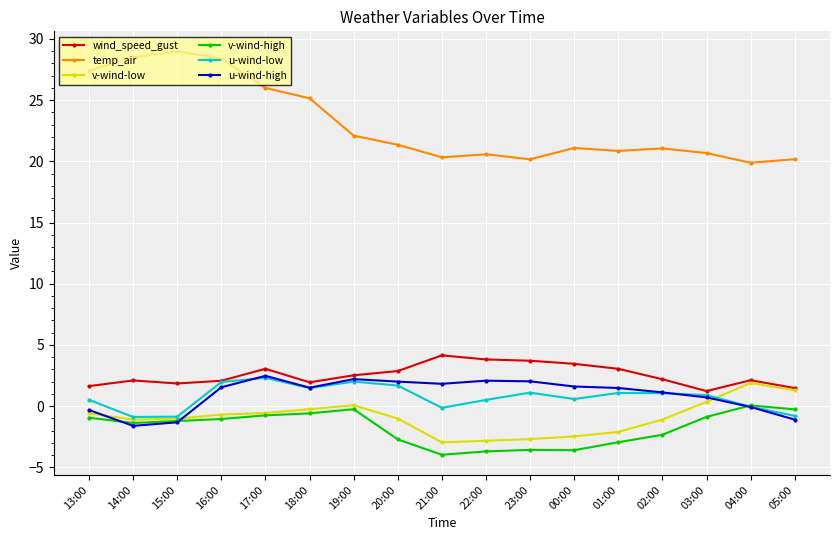

At which label does v-wind-low reach its peak?

04:00